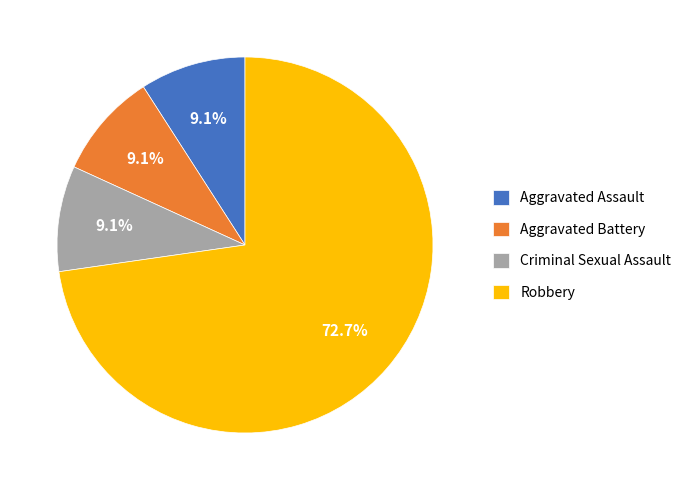

Is there a majority slice in this chart?

Yes